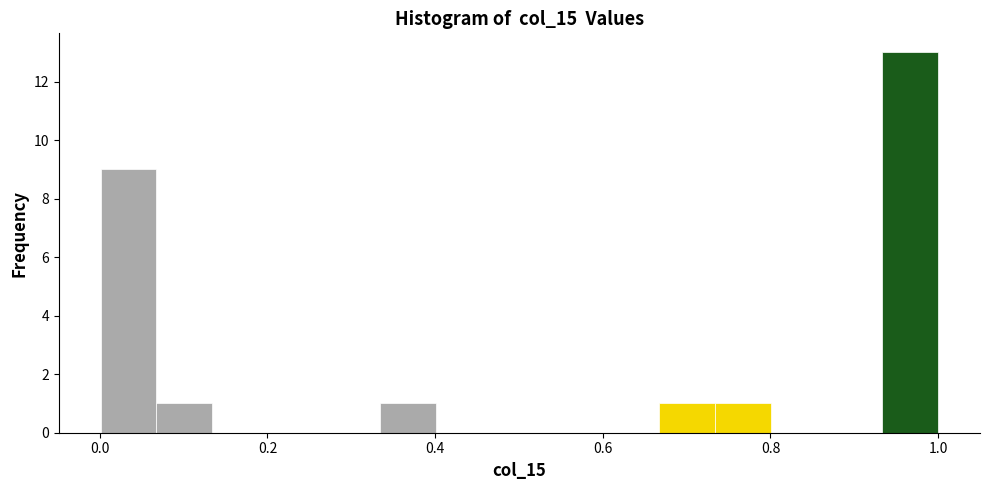

Around what value on the x-axis is the tallest bar? Give the approximate position of its centre, as read against the axis.

0.96